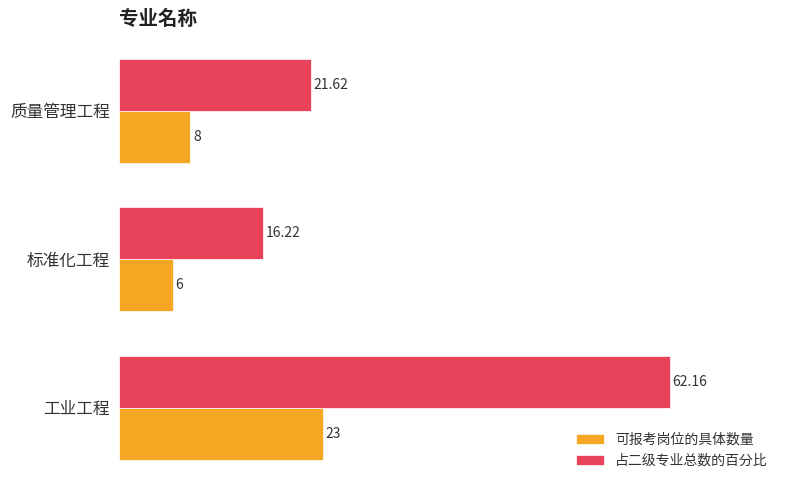

What is the sum of the 可报考岗位的具体数量 values at 工业工程 and 标准化工程?

29.0